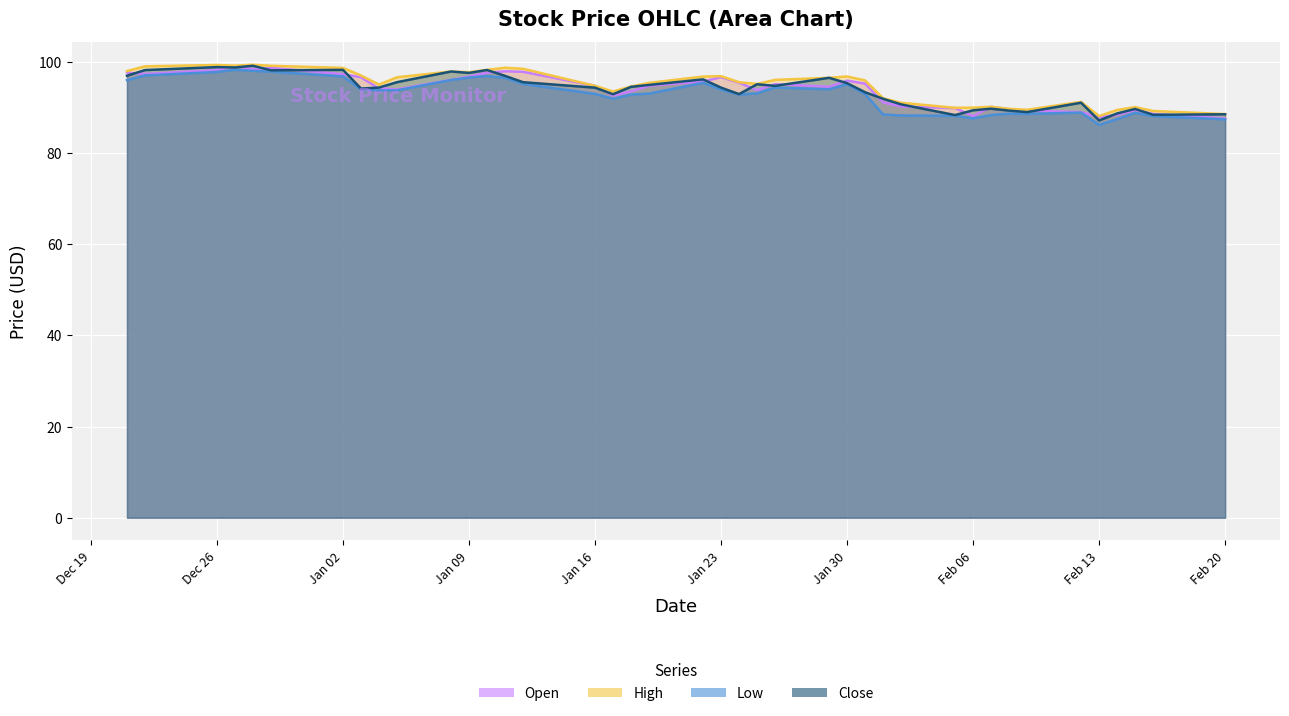

What is the greatest value displayed?

99.3